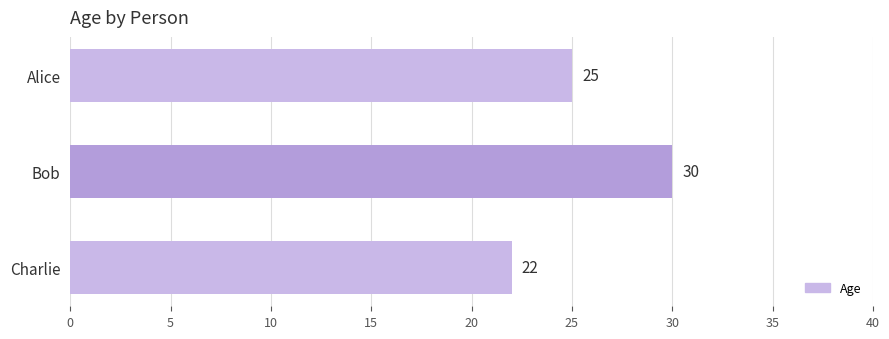

True or false: the data shows 49 at Bob.

False